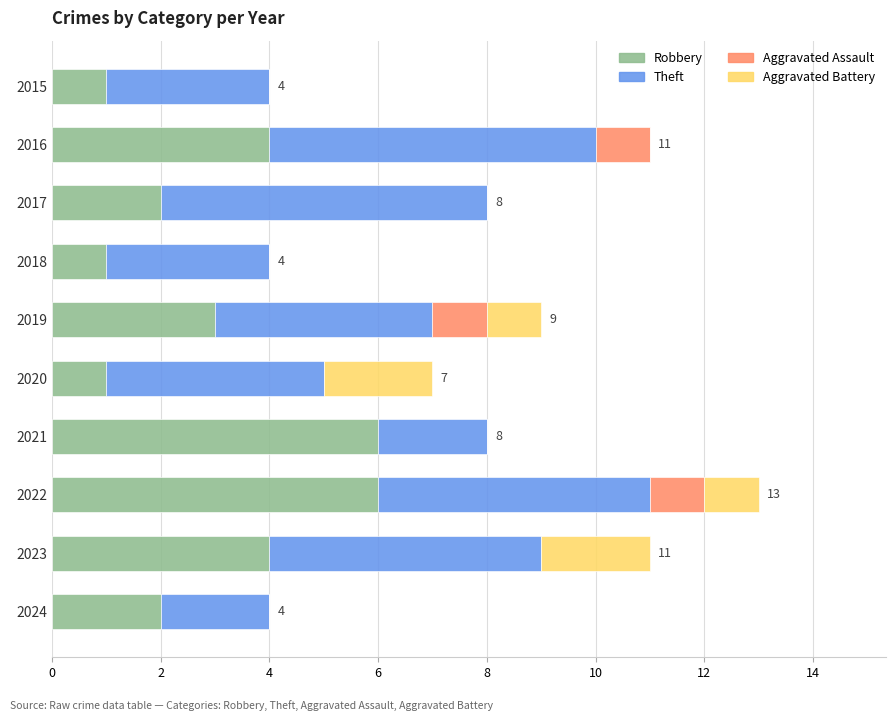

At which category is the sum across all series the highest?

2022